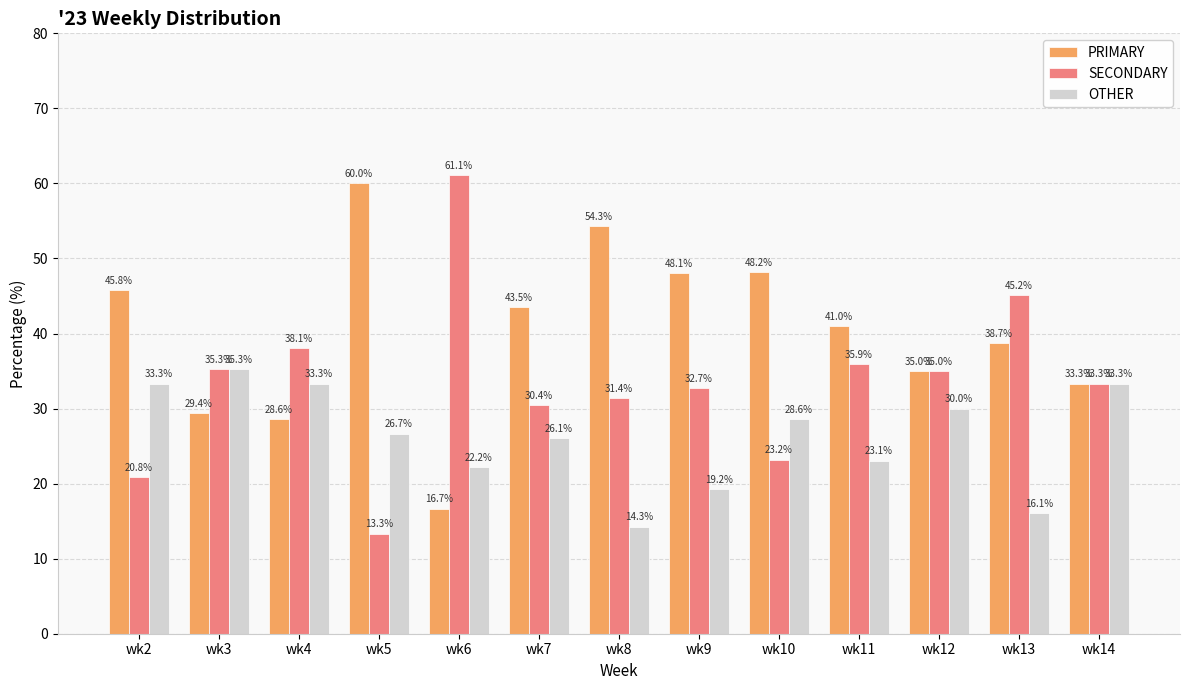

What is the value of the OTHER bar at the 5th from the left?

22.2